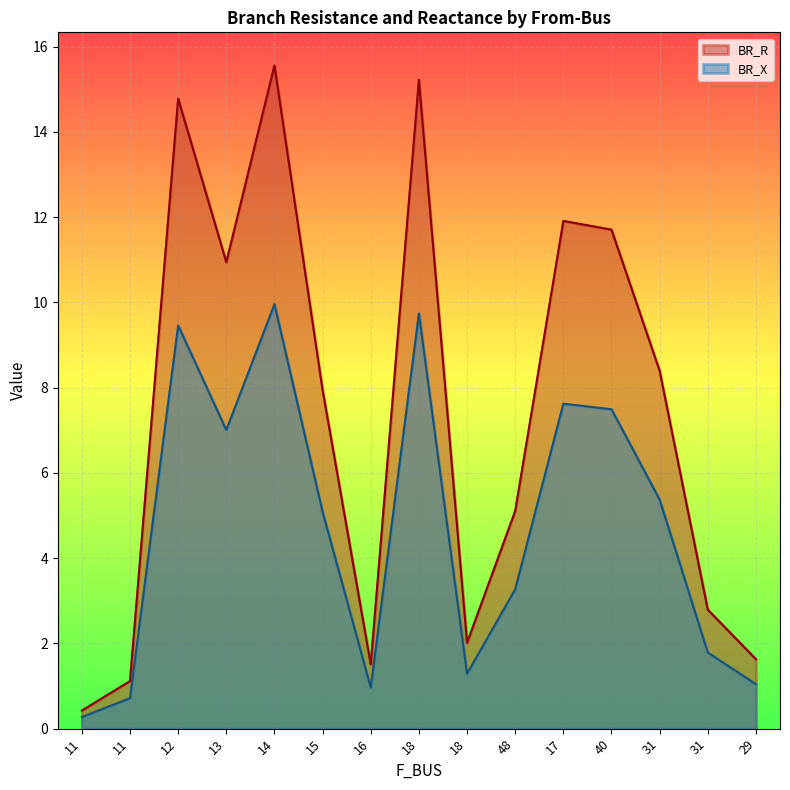

Which label corresponds to the largest value in the chart?

14